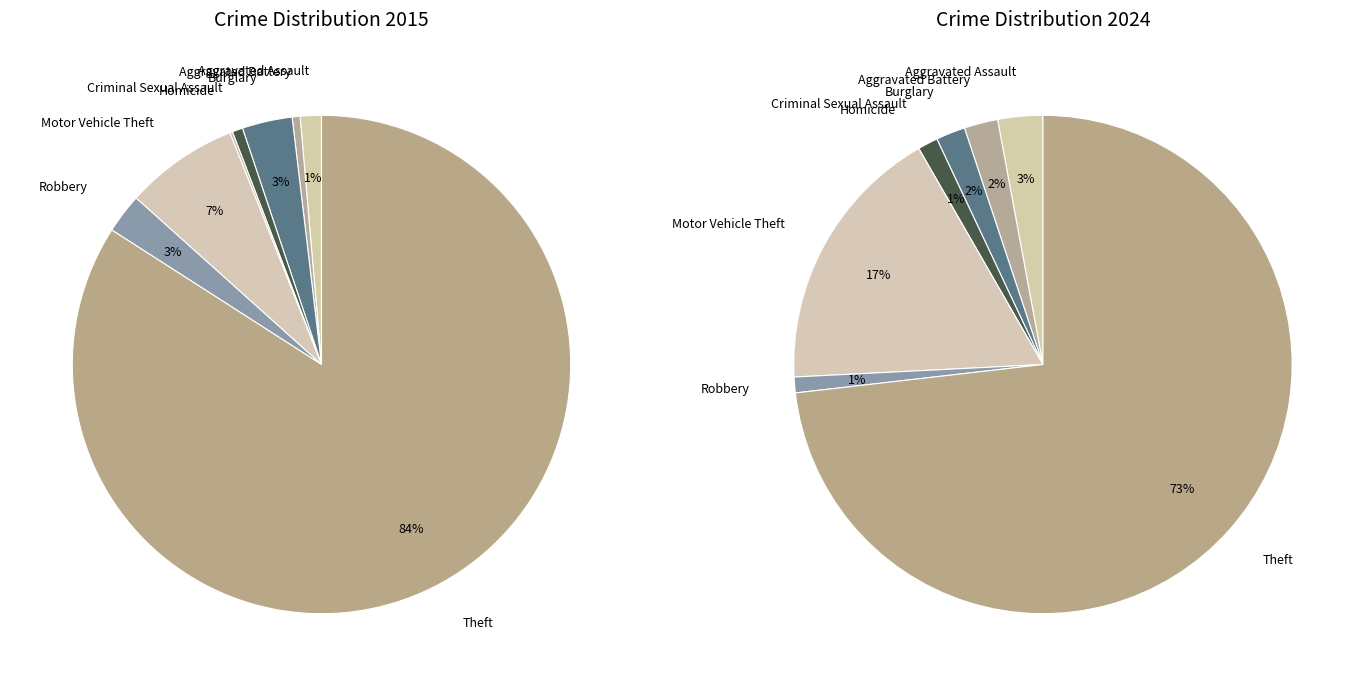

Rank the categories by value from lowest to highest.

Homicide, Aggravated Battery, Criminal Sexual Assault, Aggravated Assault, Robbery, Burglary, Motor Vehicle Theft, Theft